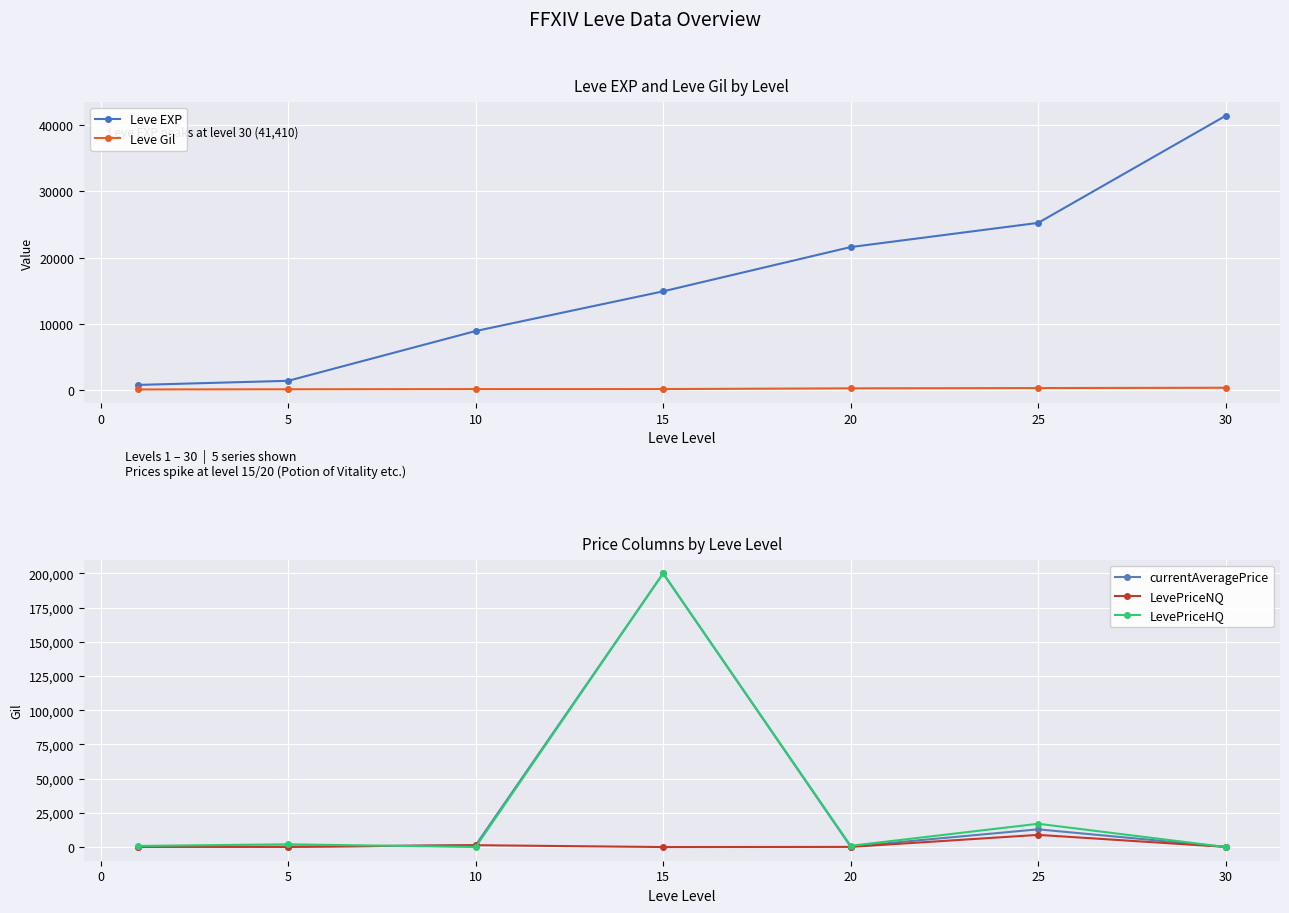

What is the difference between the maximum and minimum values in the LevePriceNQ series?

8888.0